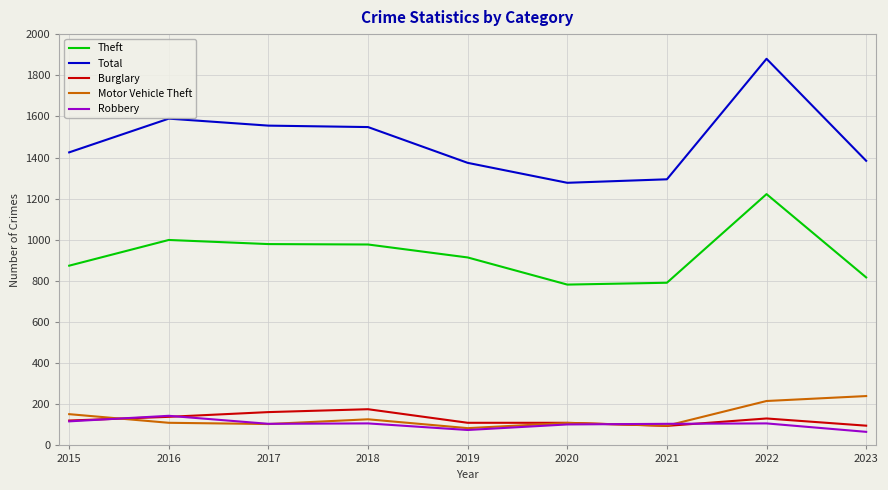

What is the spread (max minus min) of values at 2016?

1479